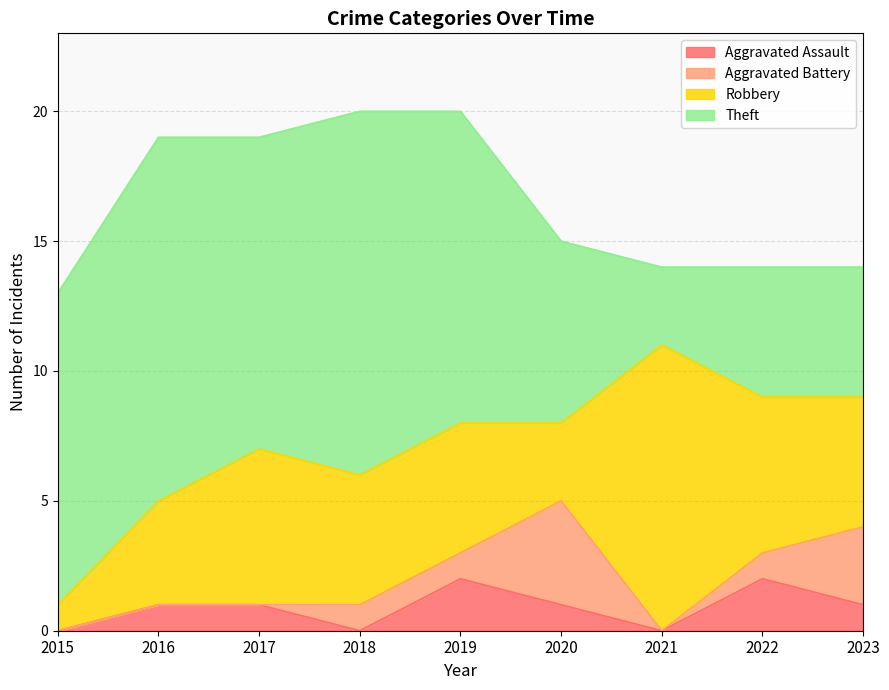

True or false: Aggravated Battery and Aggravated Assault cross at least once.

True